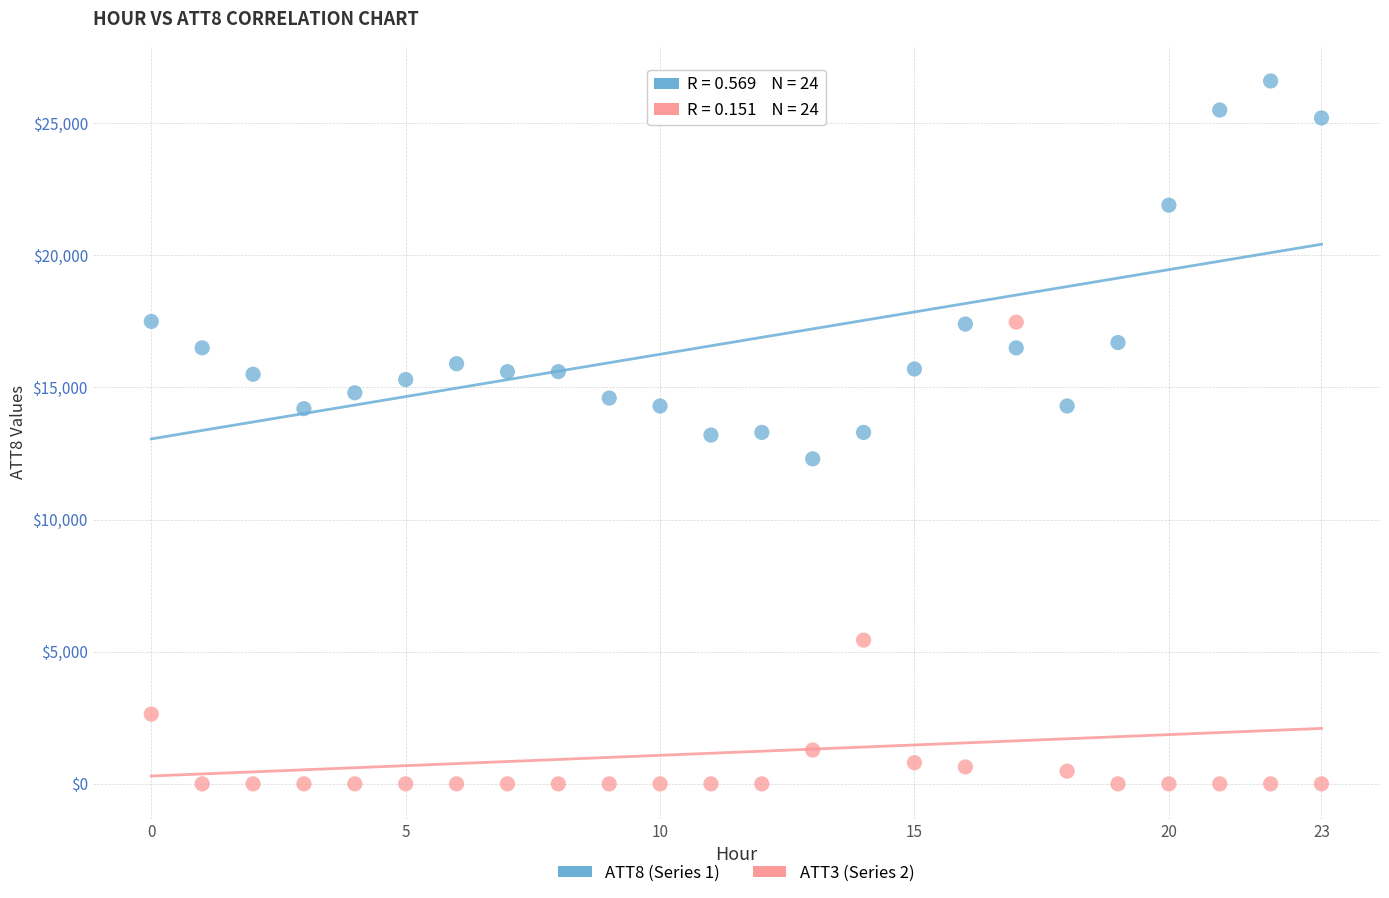

Across all data points, what is the range of Y values (max minus min)?

26600